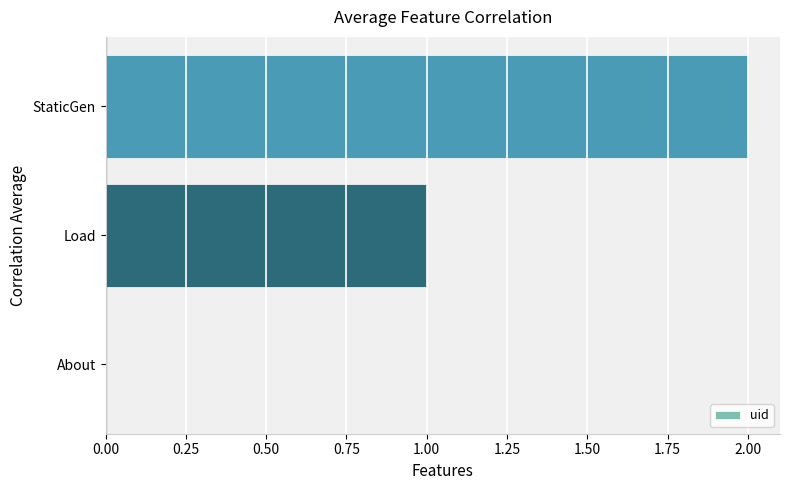

The value at About is 0. True or false?

True